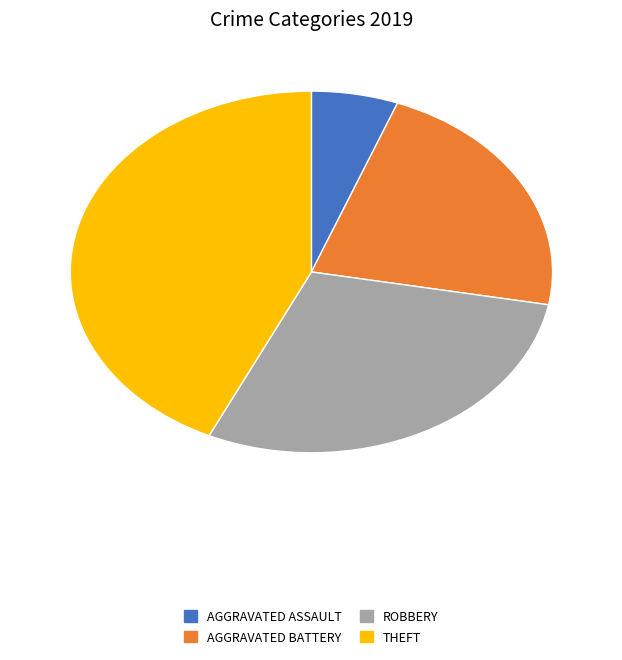

Does any single category account for the majority?

No